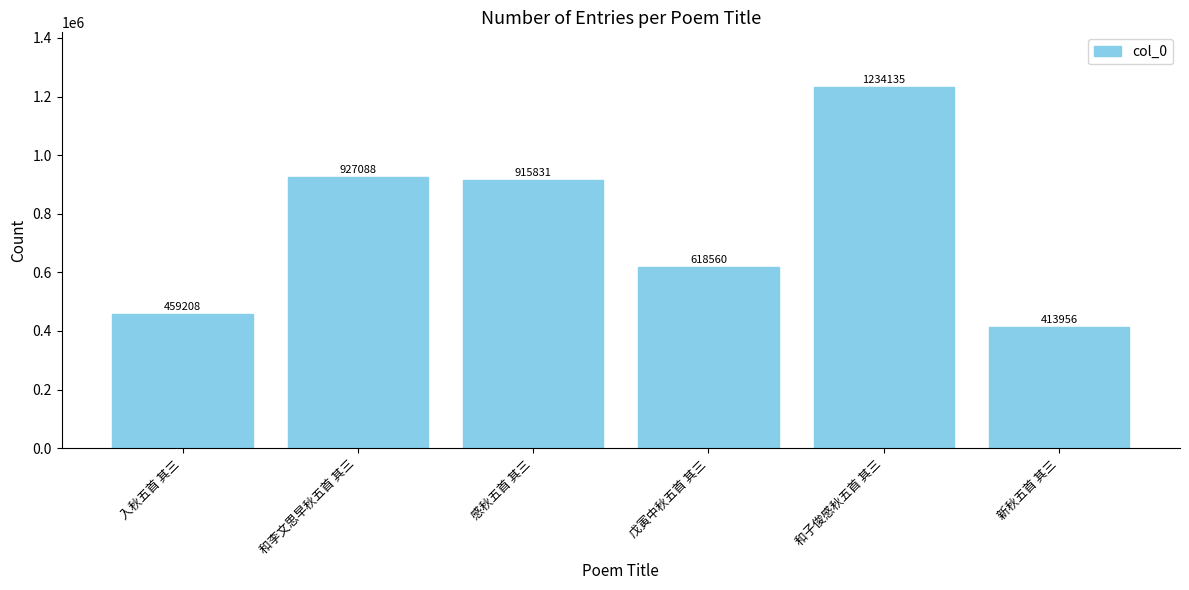

How many bars are there in total?

6